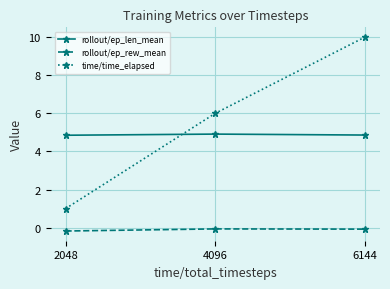

Is it true that time/time_elapsed equals 9.9 at 4096?

False